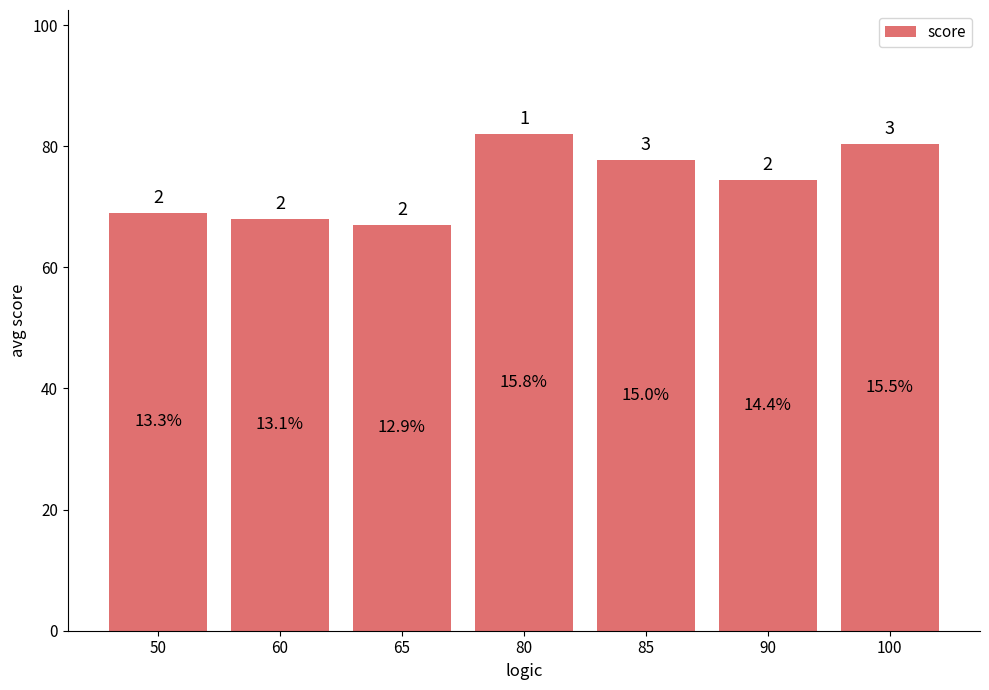

How many bars are there in total?

7